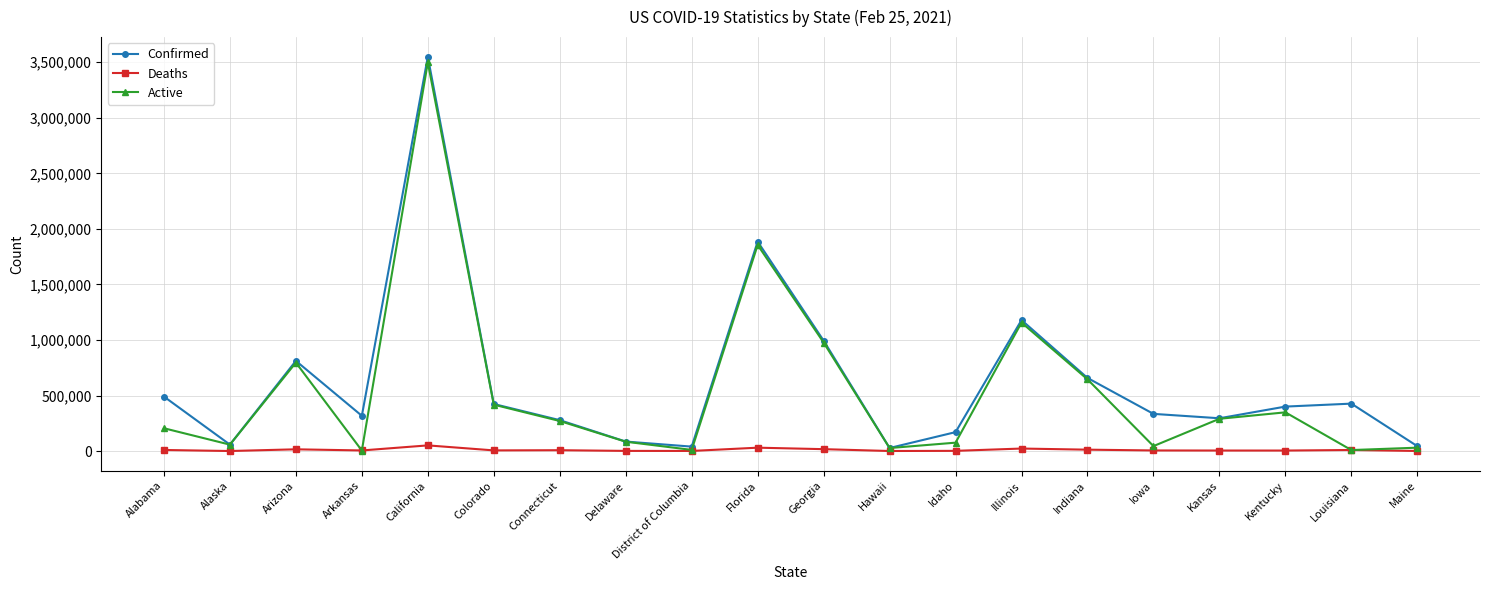

Does the chart have visible grid lines?

Yes